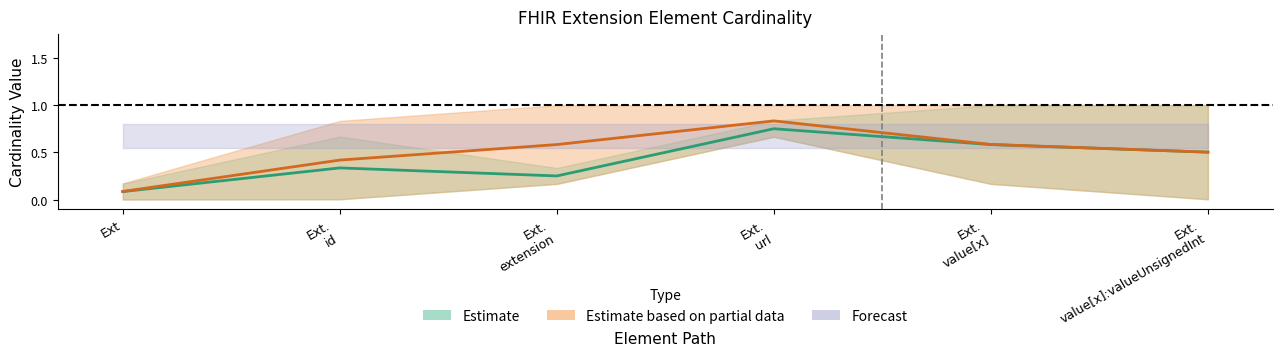

What is the label of the 4th point from the left?

Extension.url